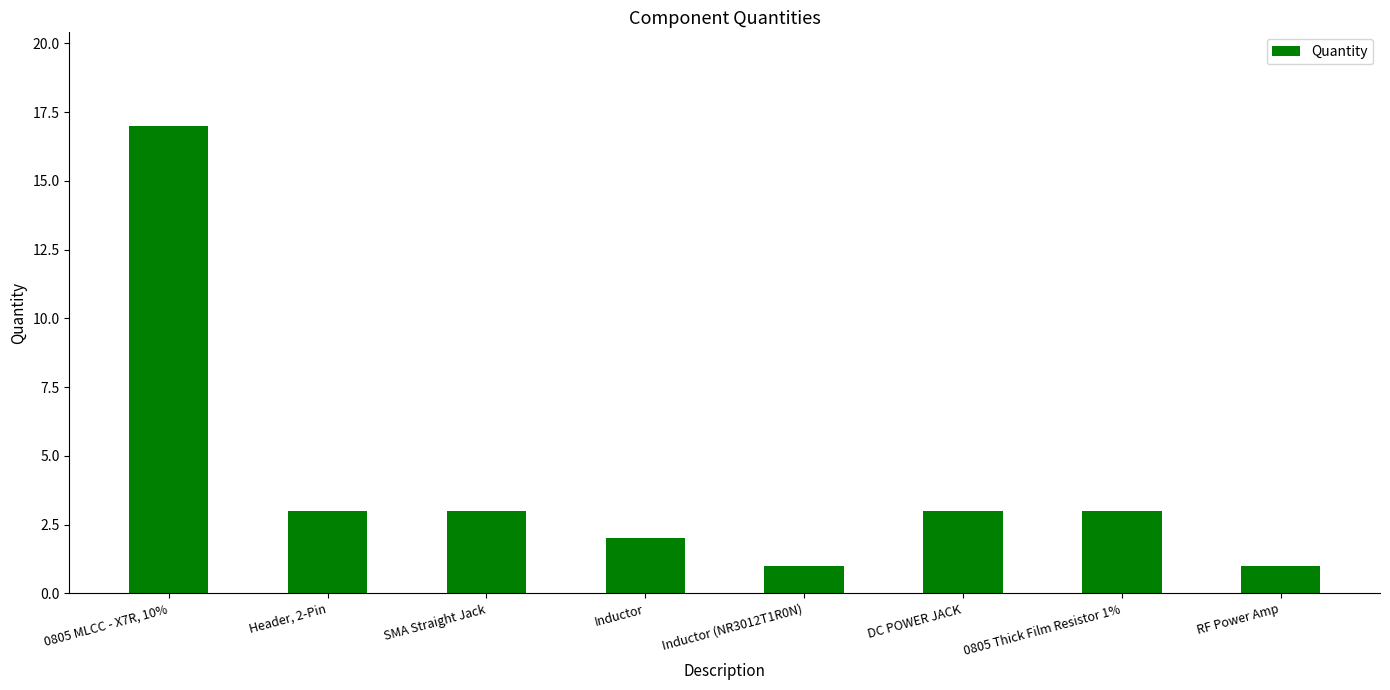

What is the label of the 7th bar from the left?

0805 Thick Film Resistor 1%